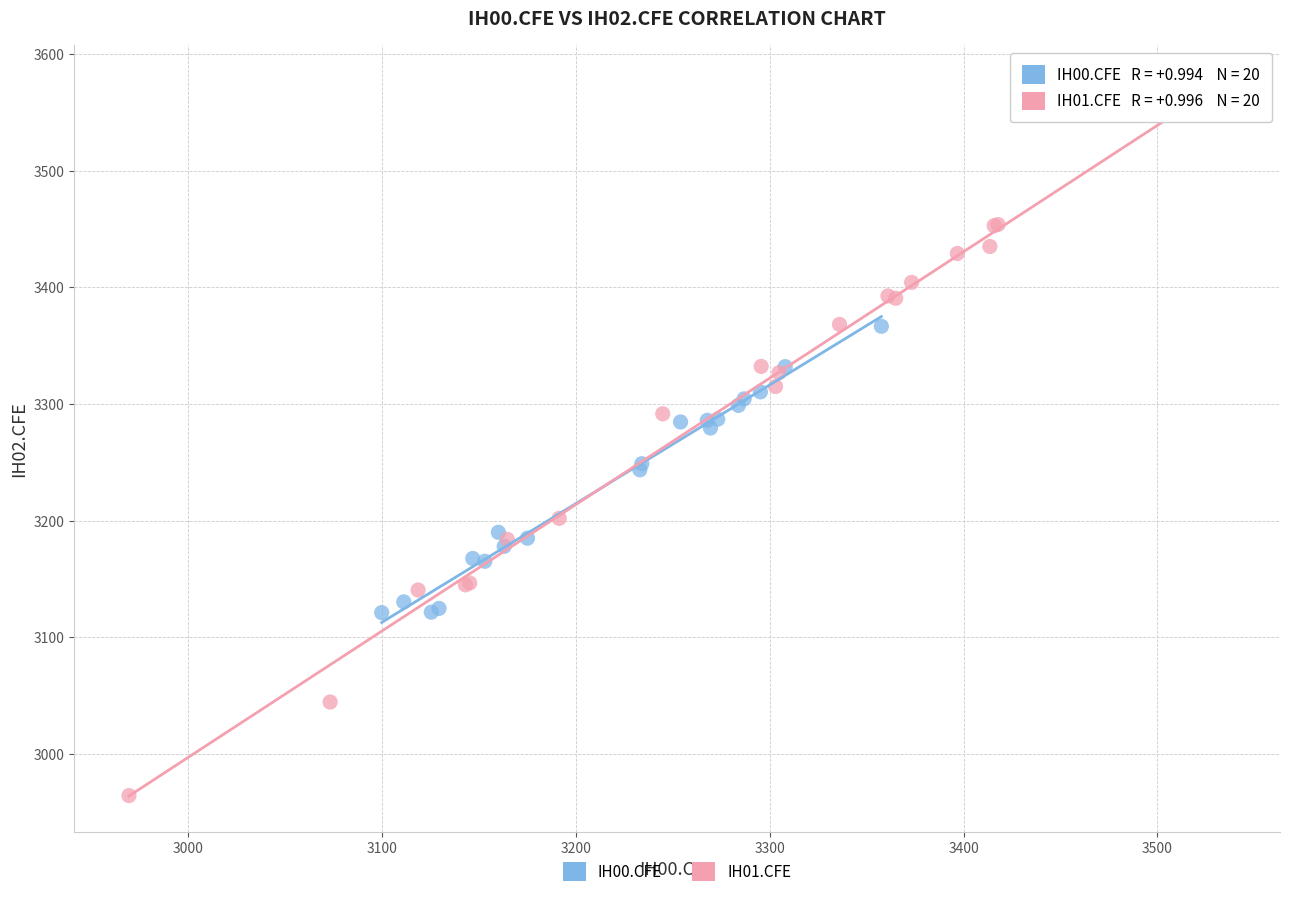

Which series has the largest Y range (max minus min)?

IH01.CFE